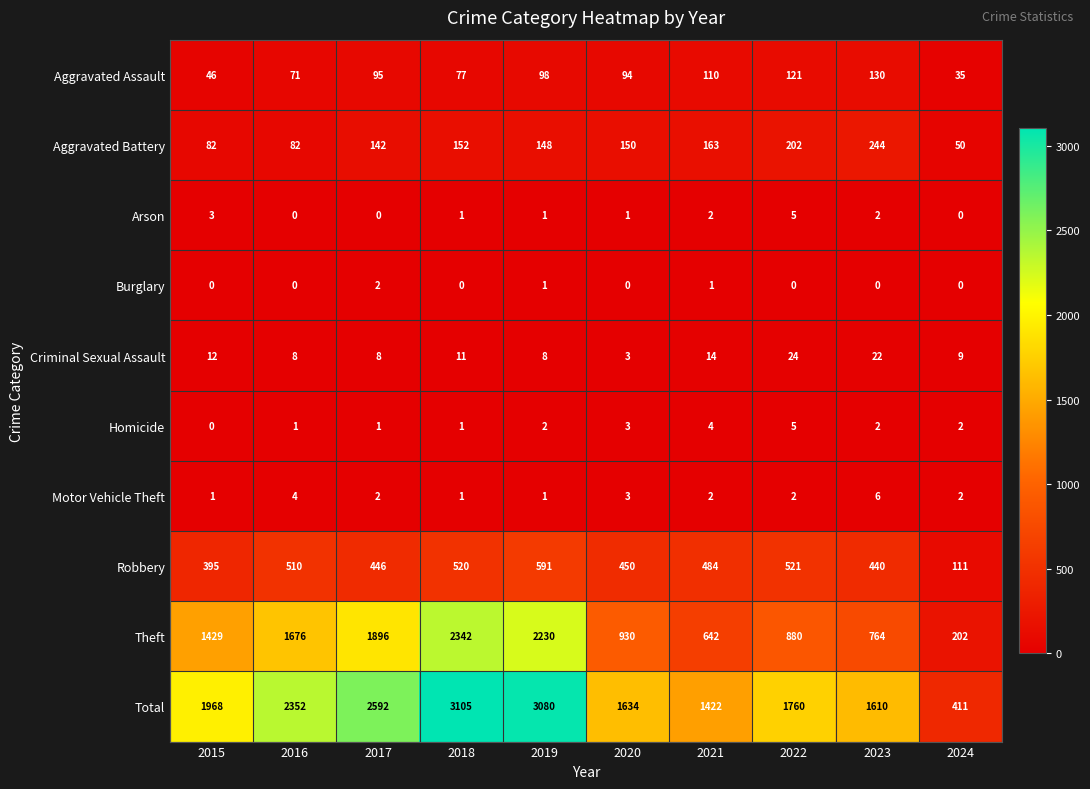

Rank the categories by Robbery value from highest to lowest.

2019, 2022, 2018, 2016, 2021, 2020, 2017, 2023, 2015, 2024